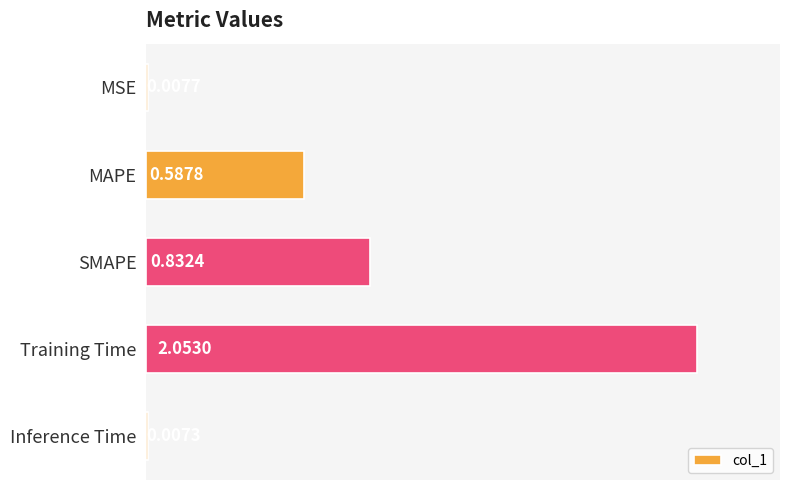

At which category does the chart reach its peak across all series?

Training Time